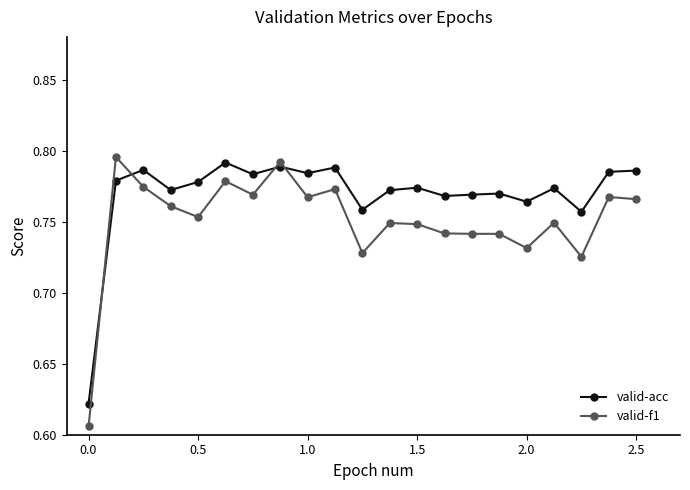

True or false: valid-f1 has more than 1 points higher than both neighbors.

True